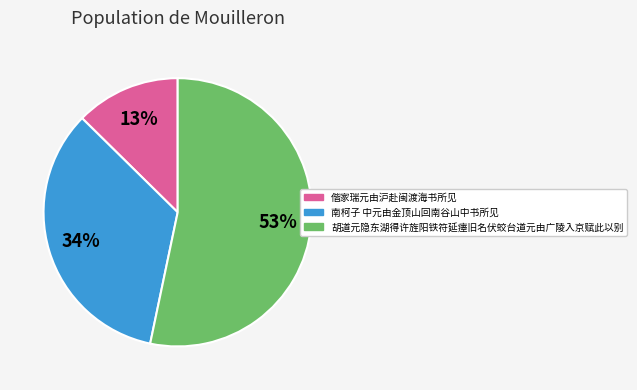

What is the majority slice?

胡道元隐东湖得许旌阳铁符延瘗旧名伏蛟台道元由广陵入京赋此以别